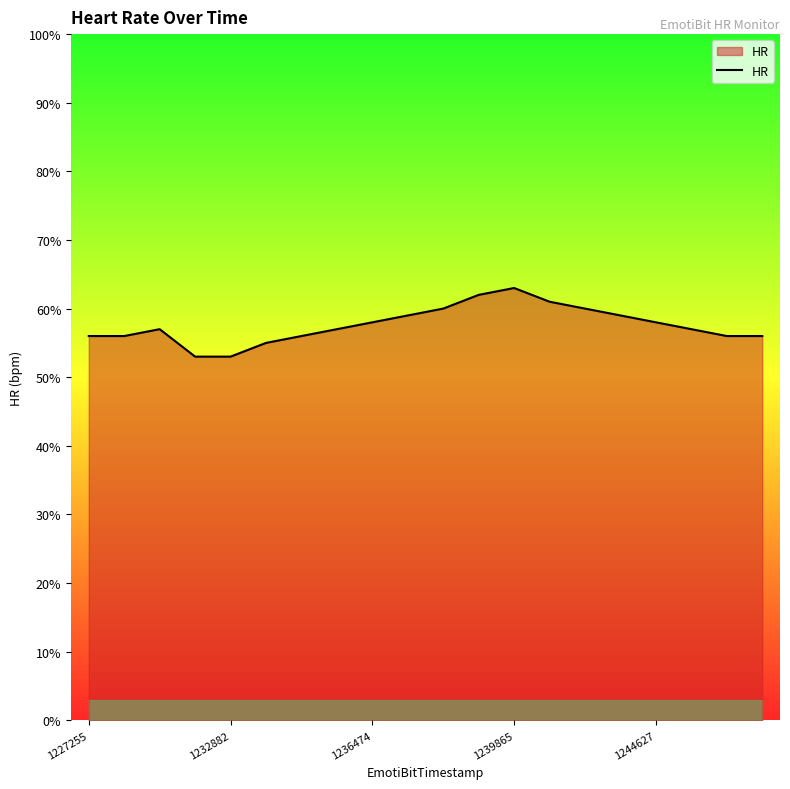

What is the minimum value shown in the chart?

53